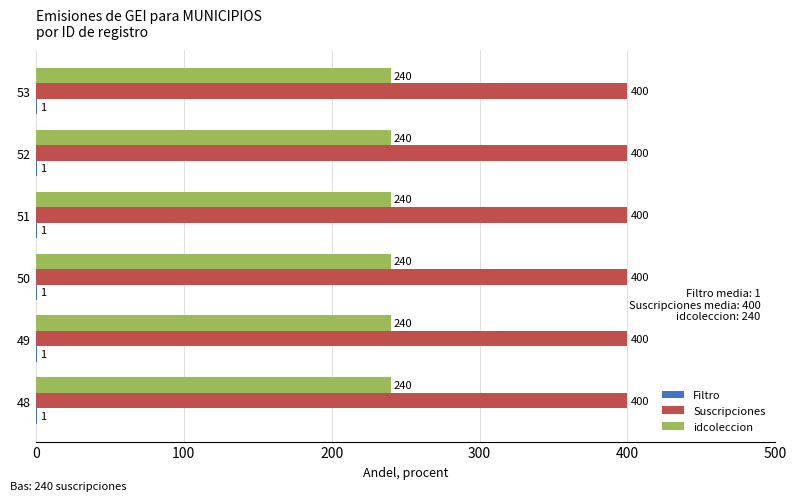

What is the maximum value shown in the chart?

400